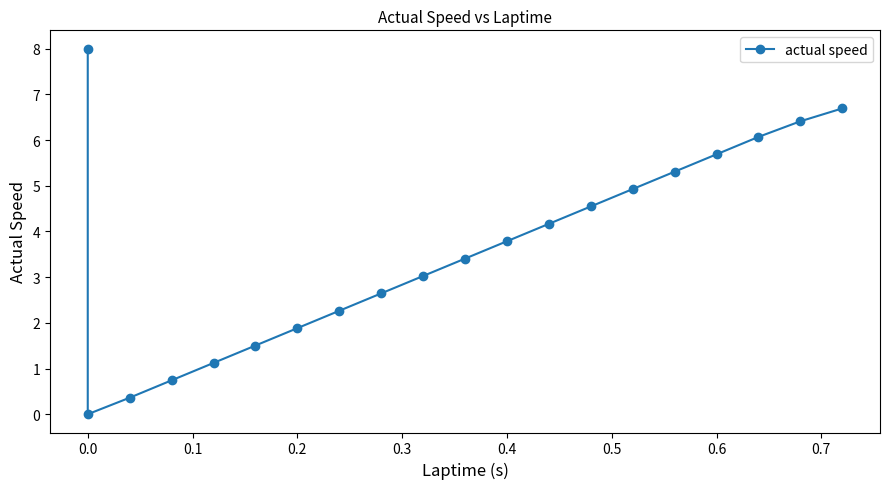

Reading left to right, what are all the values shown in this chart?

8.0	0.0	0.4	0.7	1.1	1.5	1.9	2.3	2.6	3.0	3.4	3.8	4.2	4.5	4.9	5.3	5.7	6.1	6.4	6.7